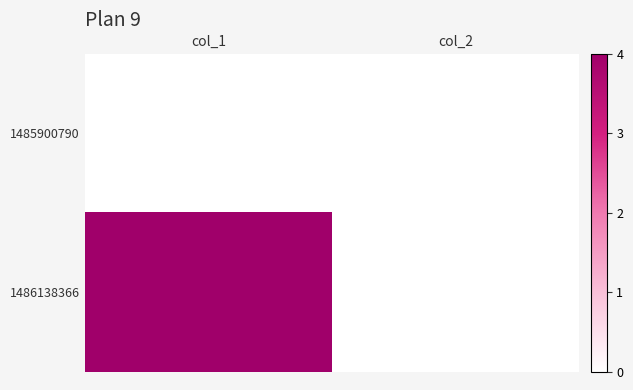

What is the total value across all series at col_1?

4